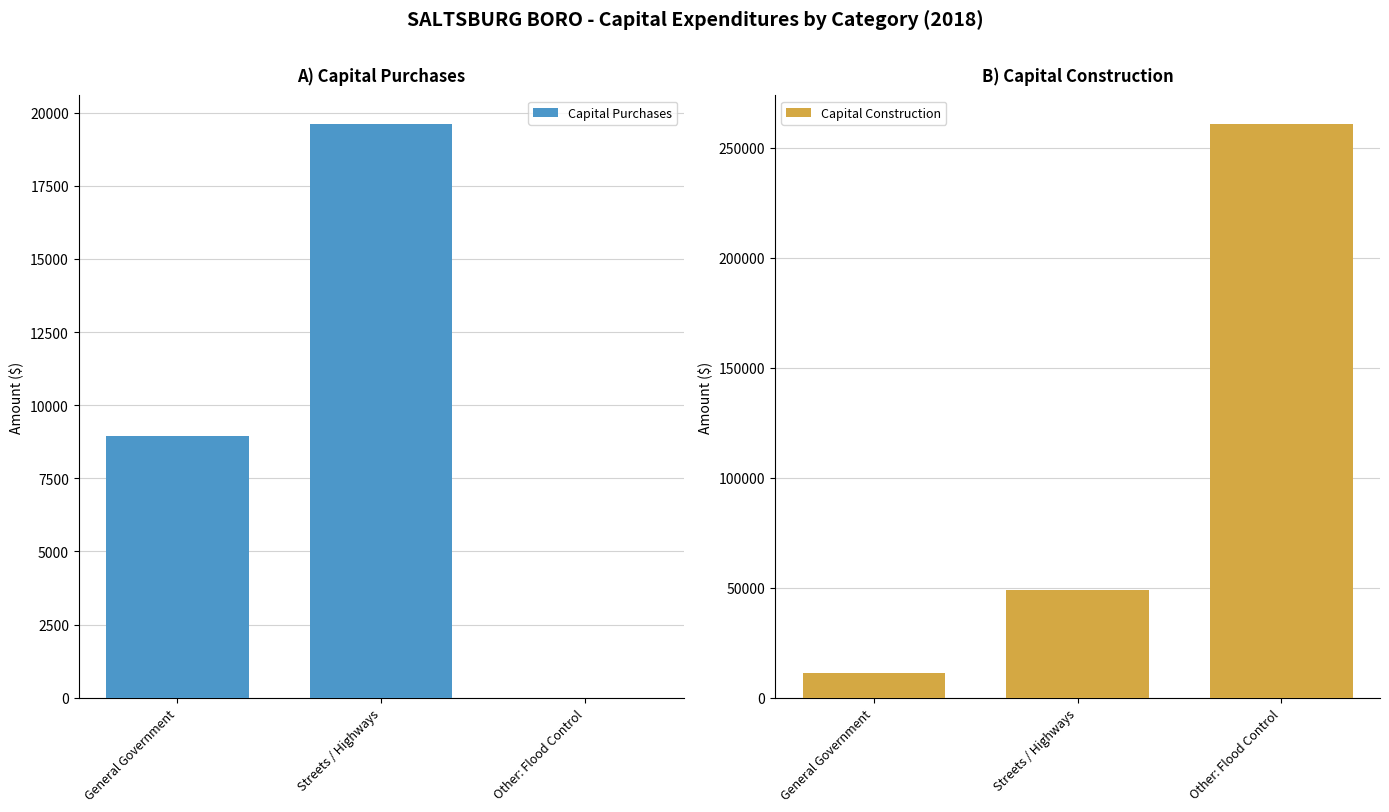

Count the number of data series in this chart.

2